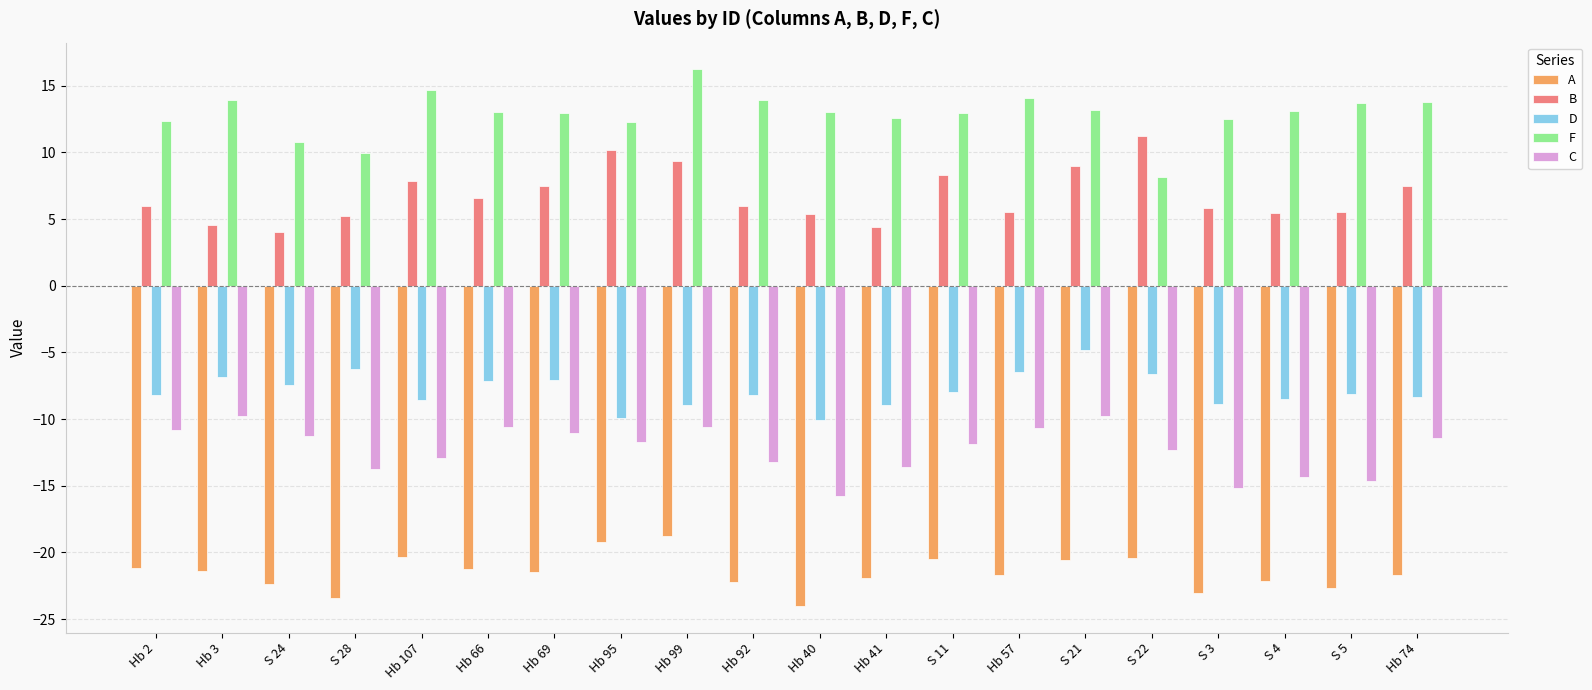

Which category has the highest value in the A series?

Hb 99